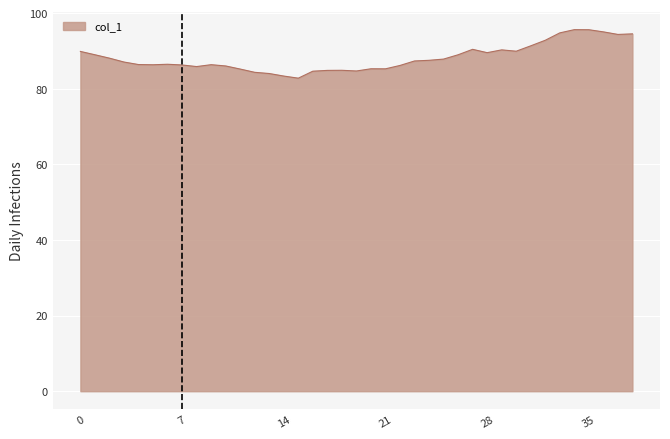

What is the difference between the maximum and minimum values?

12.8